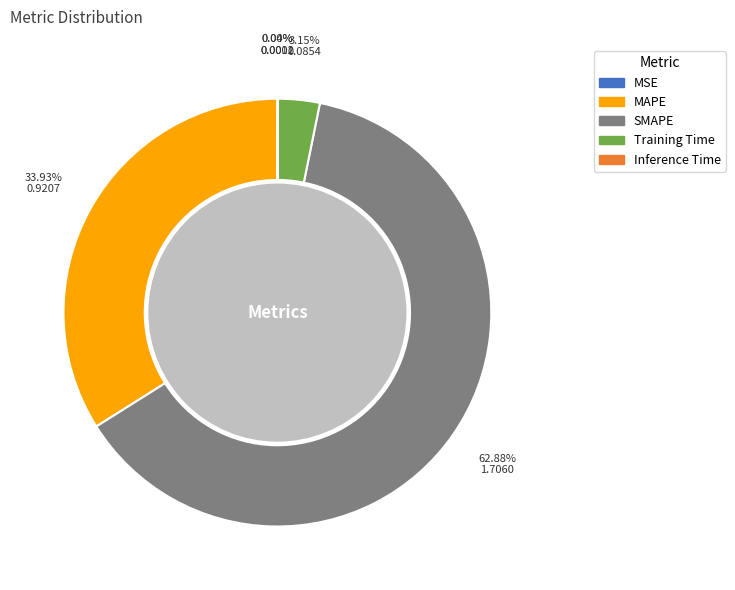

Is there a majority slice in this chart?

Yes